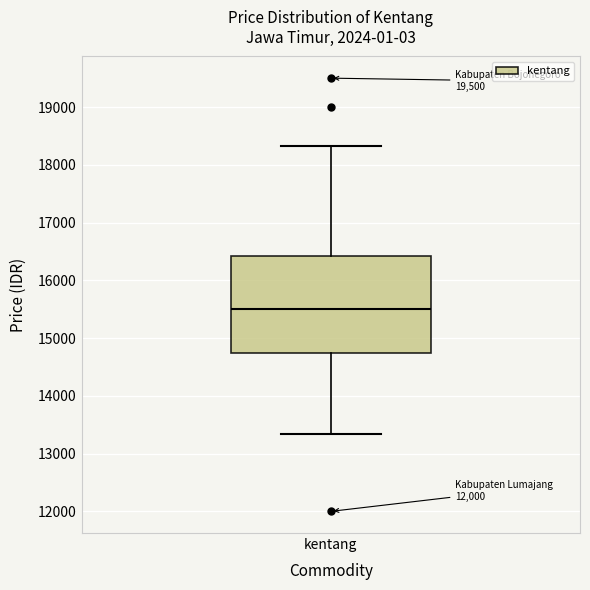

Where does the median line of the box for kentang sit on the y-axis? The values are not printed on the chart, so give them approximately, as read against the axis.

15500